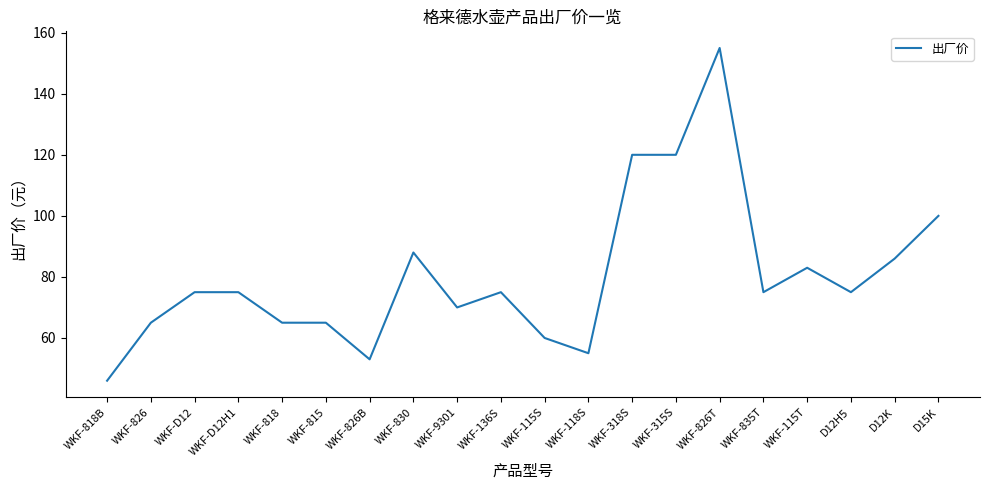

Reading left to right, what are all the values shown in this chart?

WKF-818B=46	WKF-826=65	WKF-D12=75	WKF-D12H1=75	WKF-818=65	WKF-815=65	WKF-826B=53	WKF-830=88	WKF-9301=70	WKF-136S=75	WKF-115S=60	WKF-118S=55	WKF-318S=120	WKF-315S=120	WKF-826T=155	WKF-835T=75	WKF-115T=83	D12H5=75	D12K=86	D15K=100